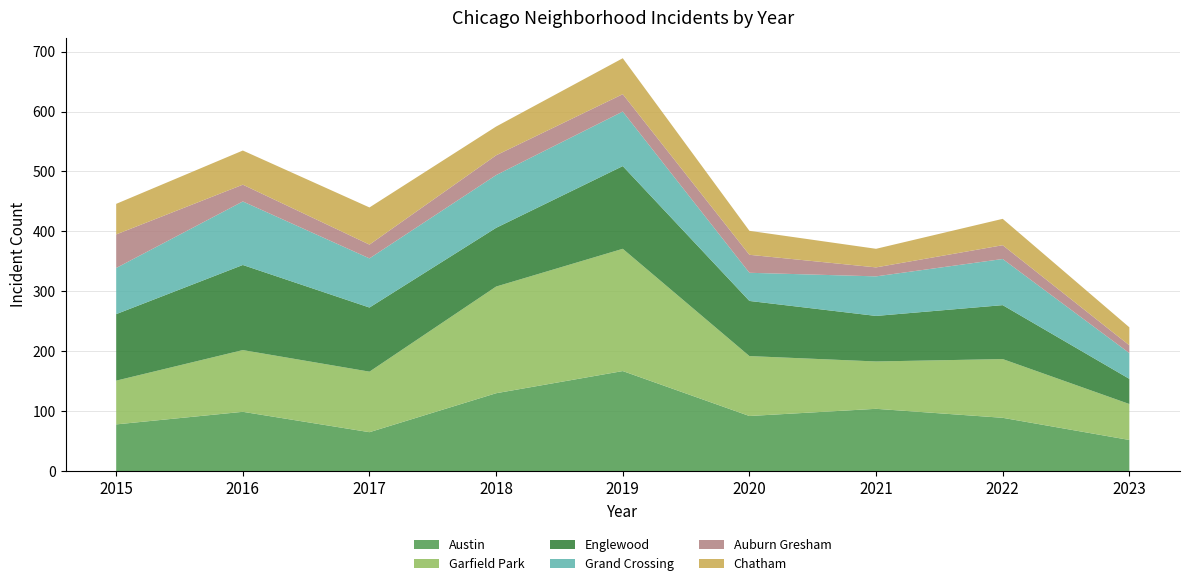

Reading left to right, transcribe all the data shown in this chart.

Austin: 2015=78	2016=99	2017=65	2018=130	2019=167	2020=92	2021=104	2022=89	2023=52
Garfield Park: 2015=73	2016=103	2017=101	2018=178	2019=204	2020=100	2021=79	2022=98	2023=60
Englewood: 2015=111	2016=142	2017=107	2018=98	2019=138	2020=92	2021=76	2022=90	2023=42
Grand Crossing: 2015=77	2016=106	2017=82	2018=88	2019=91	2020=47	2021=66	2022=77	2023=43
Auburn Gresham: 2015=56	2016=28	2017=23	2018=33	2019=29	2020=30	2021=15	2022=23	2023=13
Chatham: 2015=51	2016=57	2017=62	2018=48	2019=60	2020=40	2021=31	2022=44	2023=30